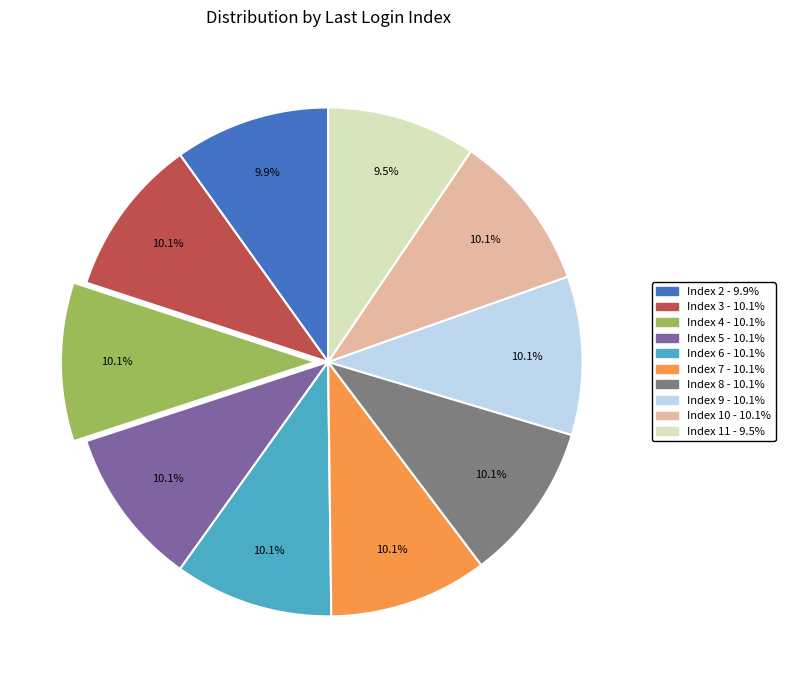

To the nearest percent, what is the difference between the largest and smallest slice percentages?

1%